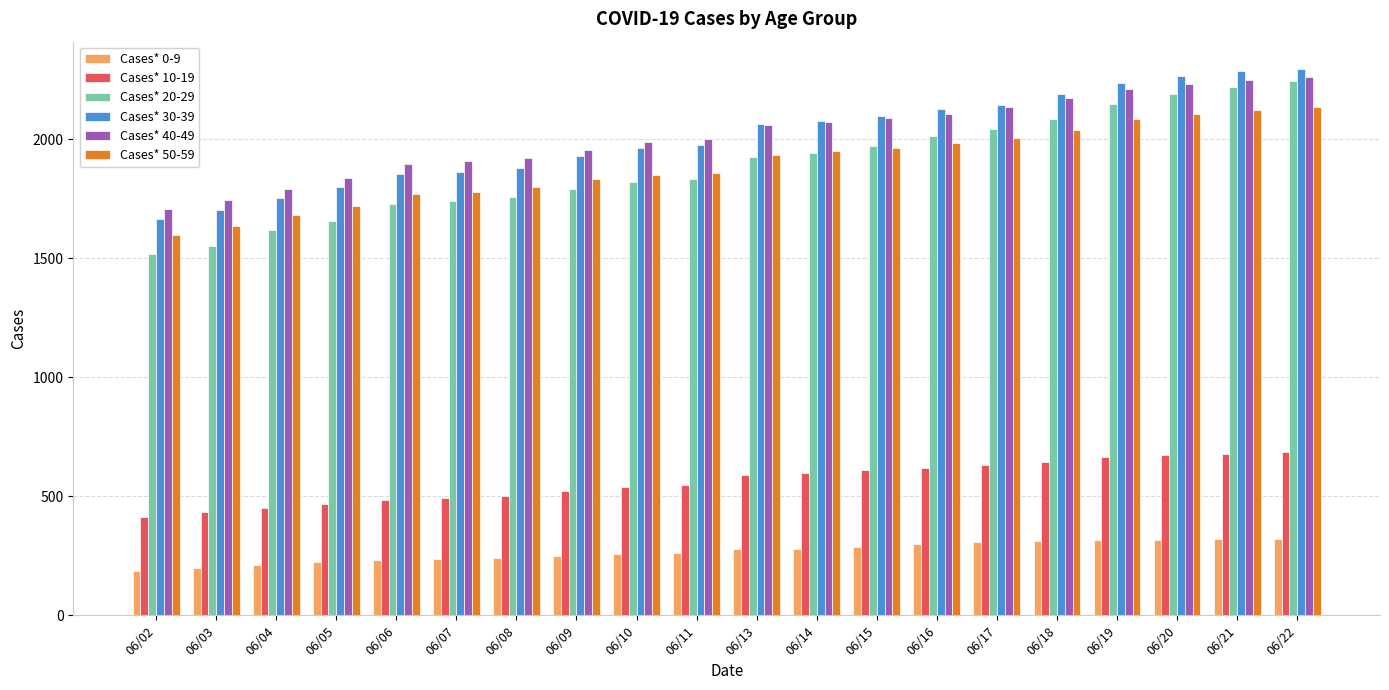

Is the value of Cases* 50-59 at 06/22 greater than the value of Cases* 0-9 at 06/09?

Yes